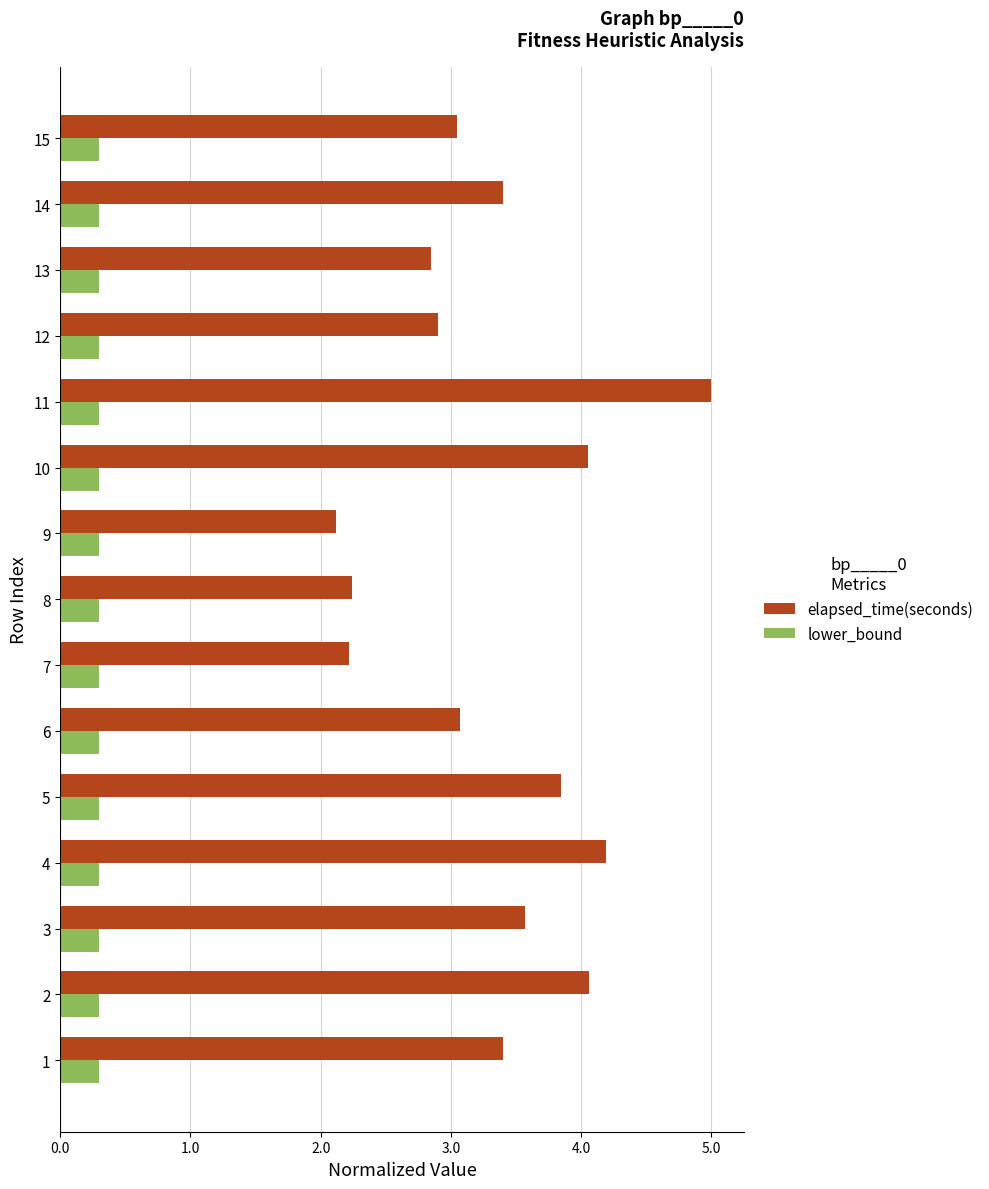

What is the difference between the maximum and minimum values in the elapsed_time(seconds) series?

2.9